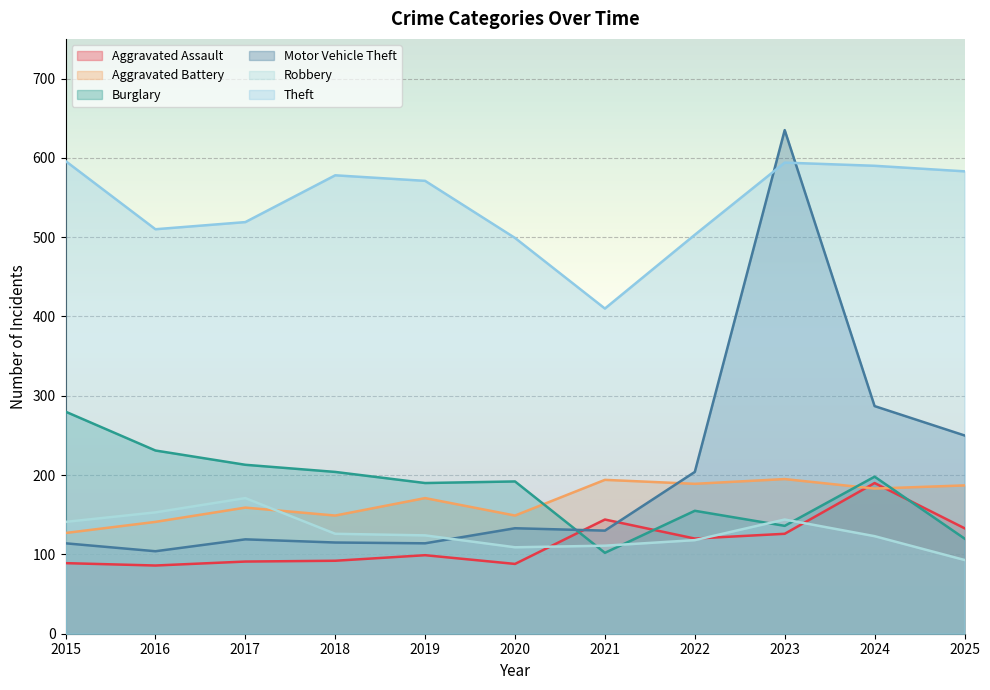

Which category has the highest value in the Theft series?

2015